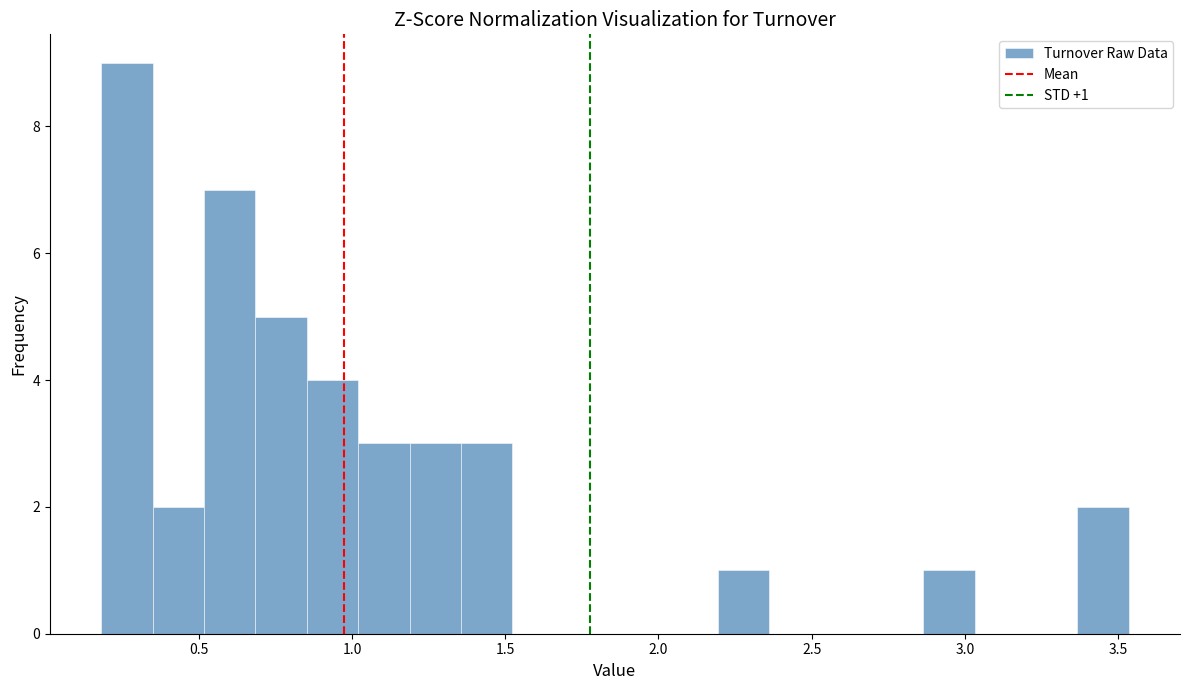

Around what value on the x-axis is the tallest bar? Give the approximate position of its centre, as read against the axis.

0.25